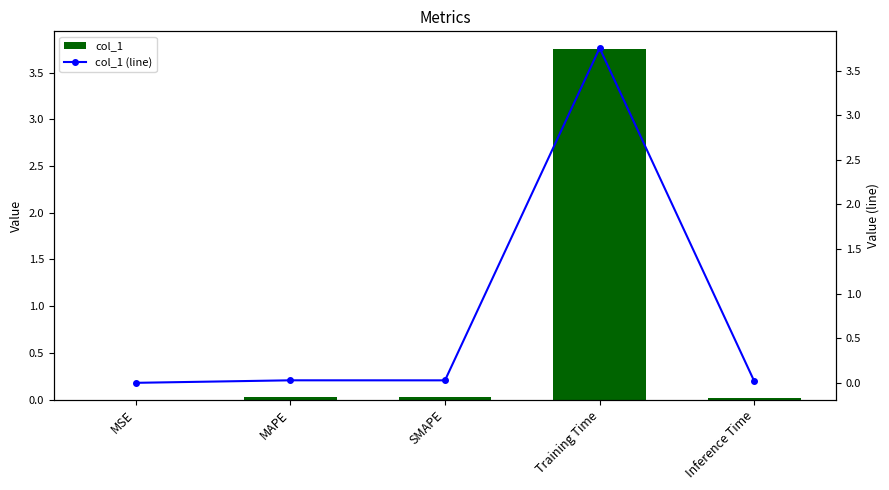

Is the value of col_1 (line) at Inference Time greater than the value of col_1 at SMAPE?

No